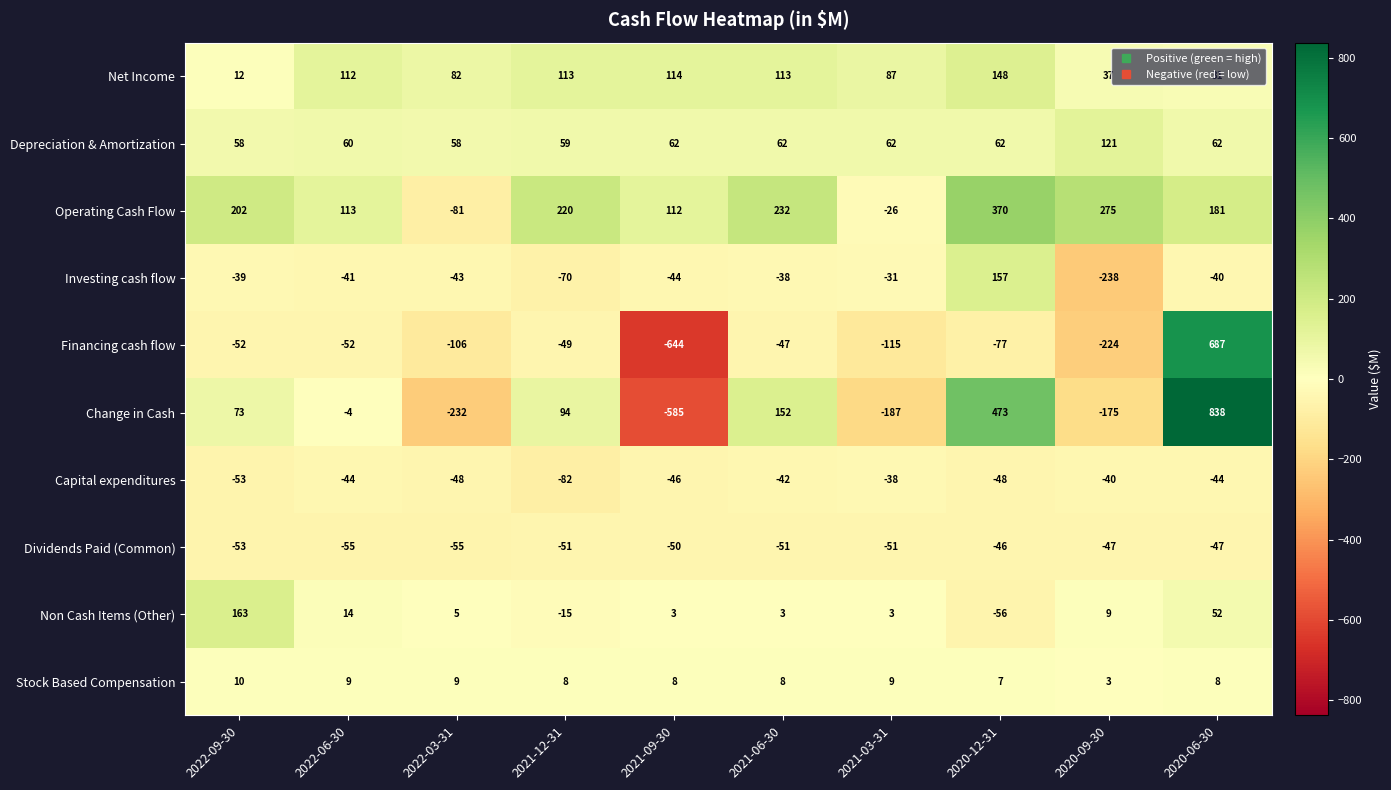

Read the Depreciation & Amortization value at 2020-06-30.

62